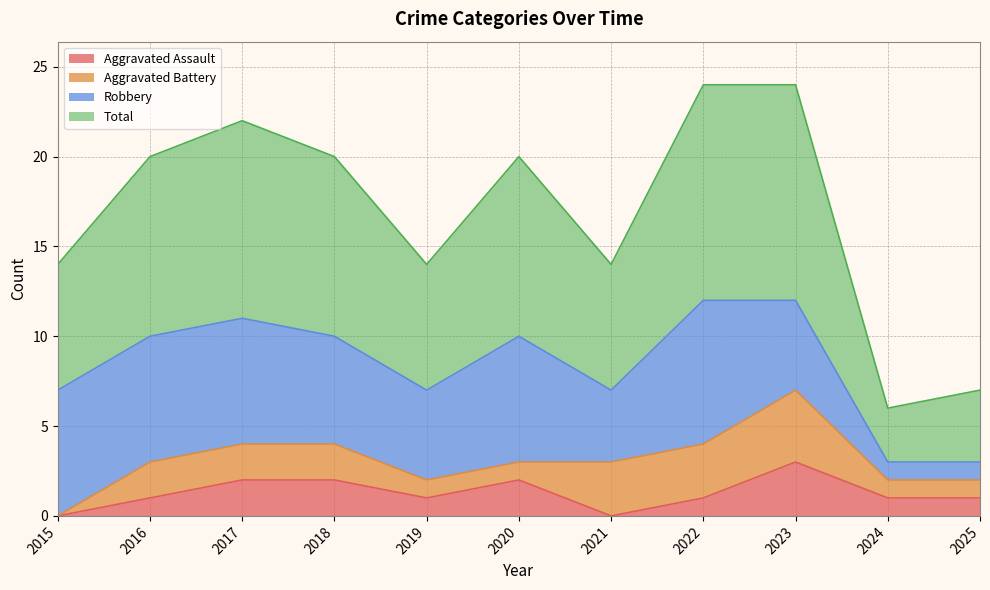

Which series has the widest spread of values?

Total